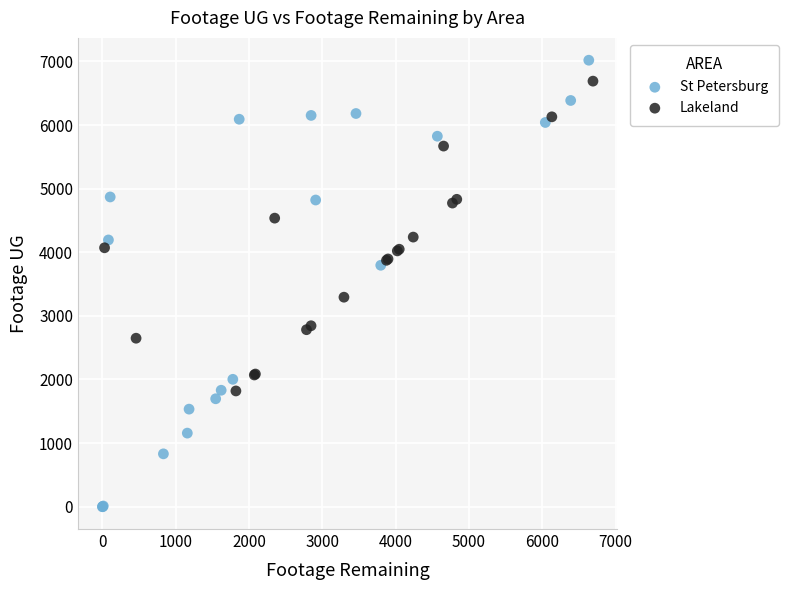

Which series reaches the minimum Y coordinate?

St Petersburg